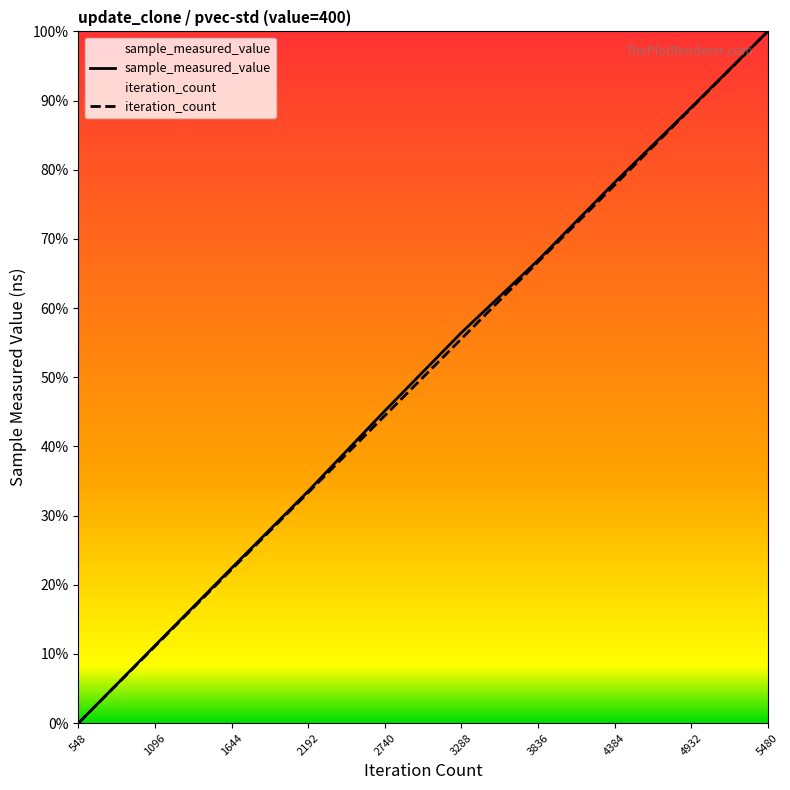

Reading left to right, extract all data points from this chart.

sample_measured_value: 548=0.0	1096=11.2	1644=22.4	2192=33.5	2740=45.1	3288=56.5	3836=66.9	4384=78.2	4932=89.0	5480=100.0
iteration_count: 548=0.0	1096=11.1	1644=22.2	2192=33.3	2740=44.4	3288=55.6	3836=66.7	4384=77.8	4932=88.9	5480=100.0